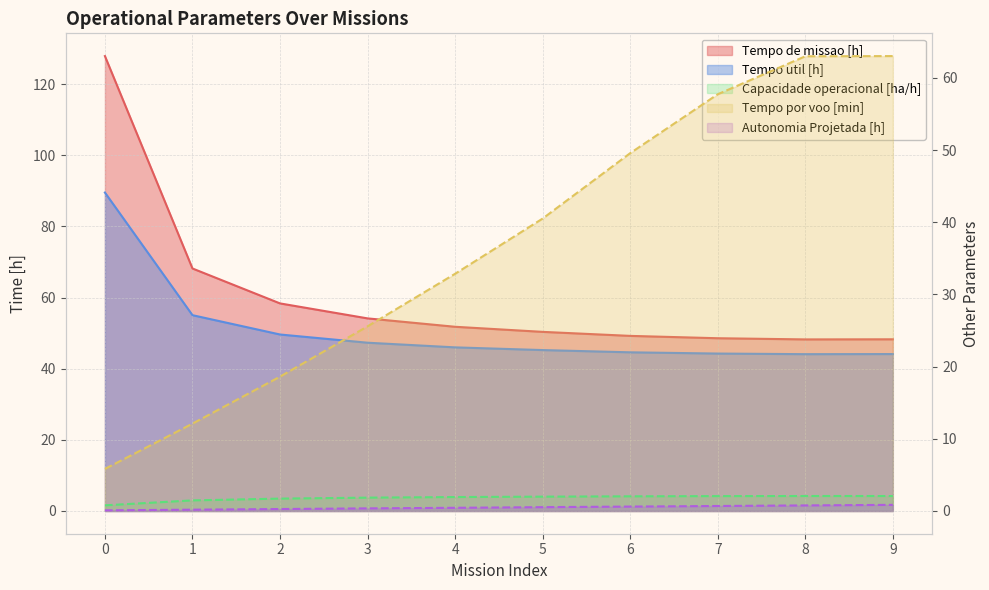

What is the smallest value displayed?

0.1